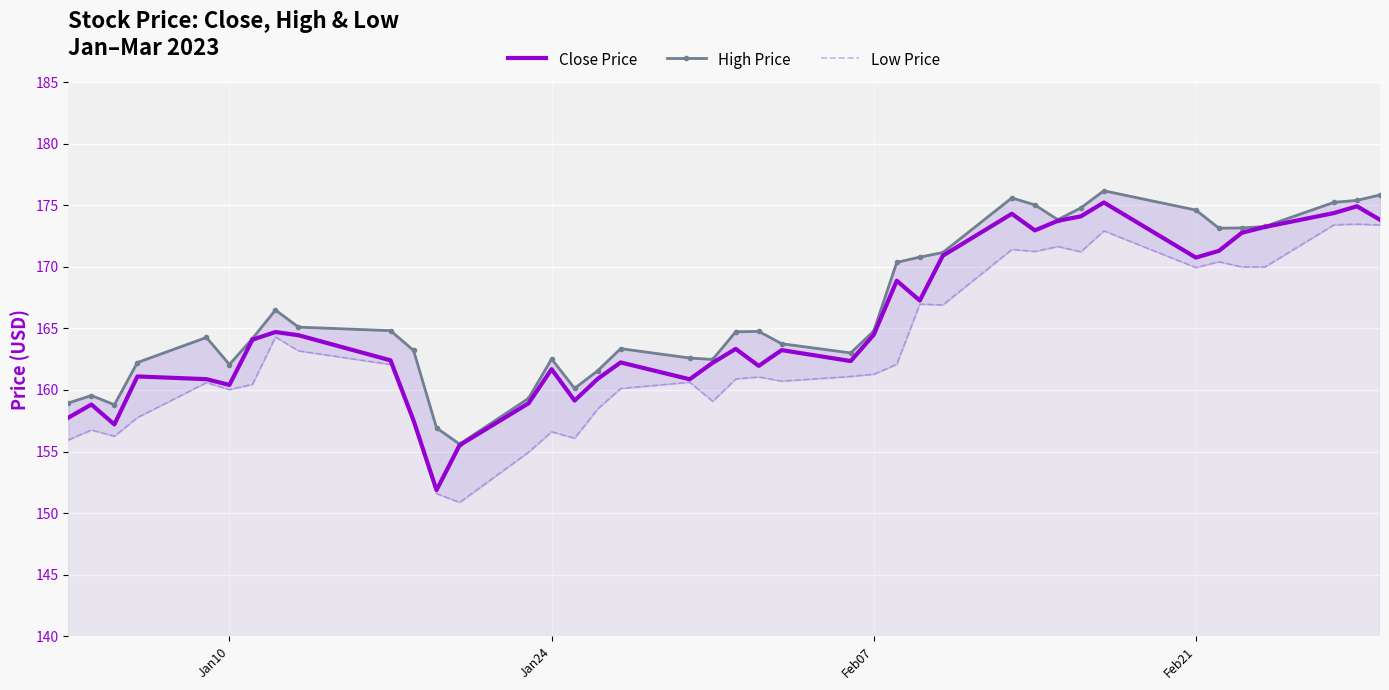

What is the minimum value for Close Price?

151.9